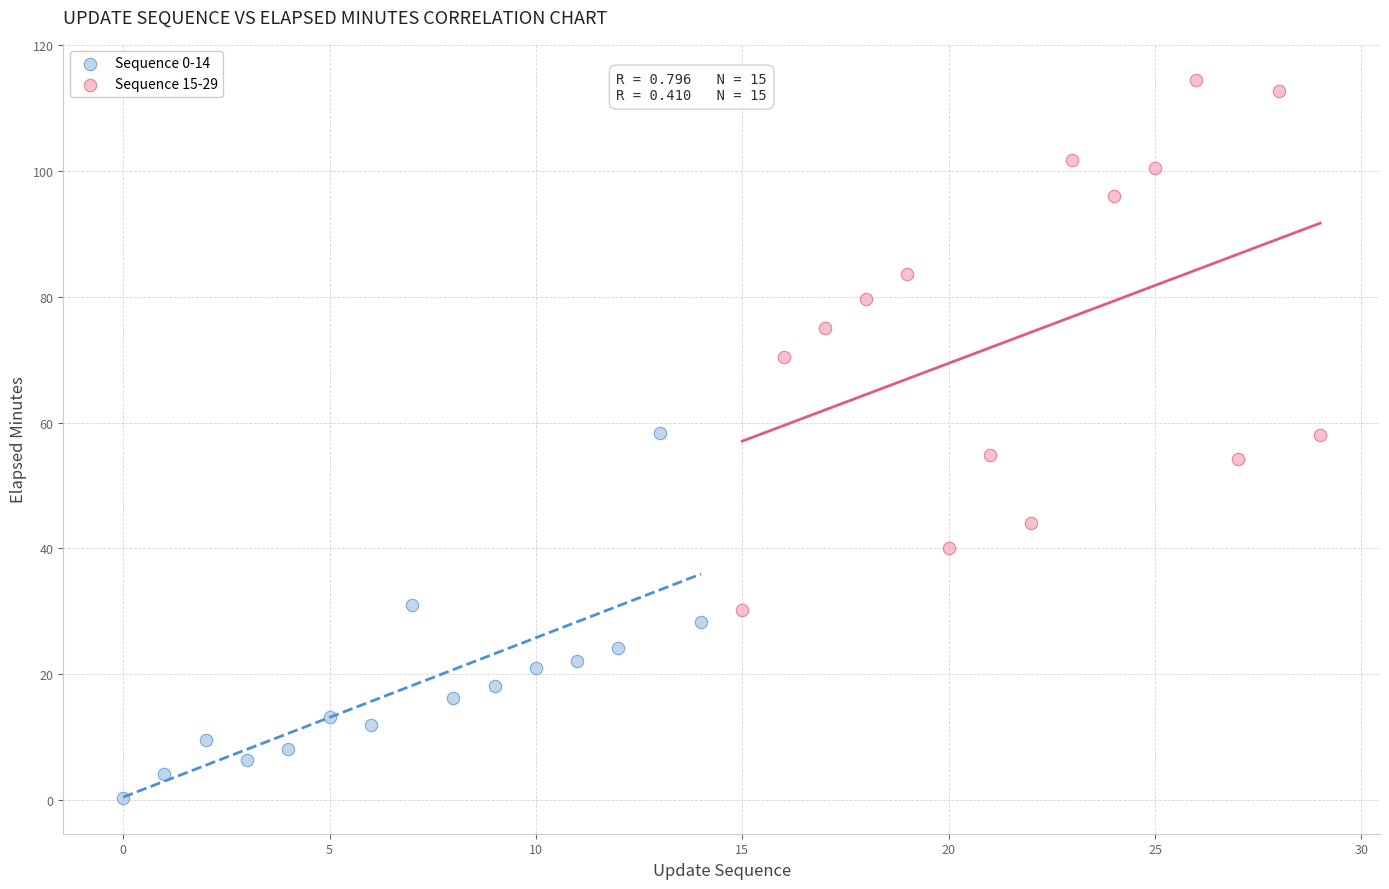

Which series reaches the maximum Y coordinate?

Sequence 15-29